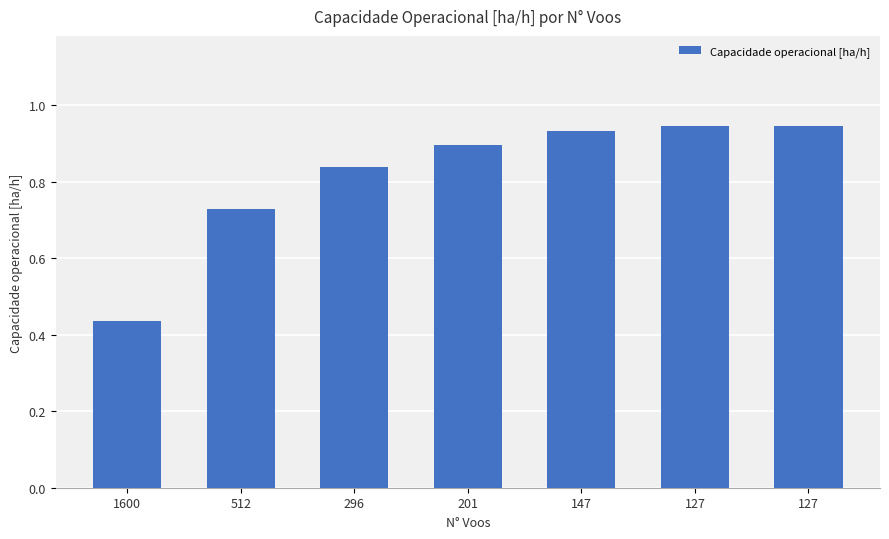

How many bars are there in total?

7